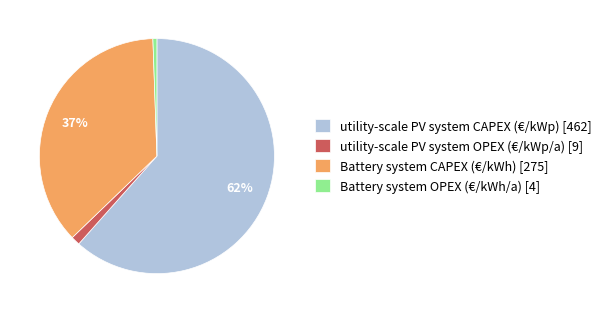

To the nearest percent, what is the combined percentage of utility-scale PV system CAPEX (€/kWp) [462] and Battery system CAPEX (€/kWh) [275]?

98%